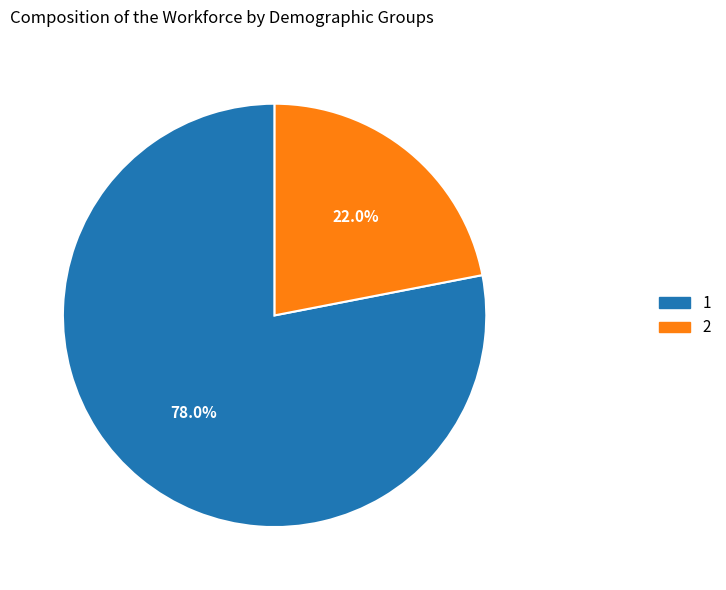

Rank the categories by value from lowest to highest.

2, 1